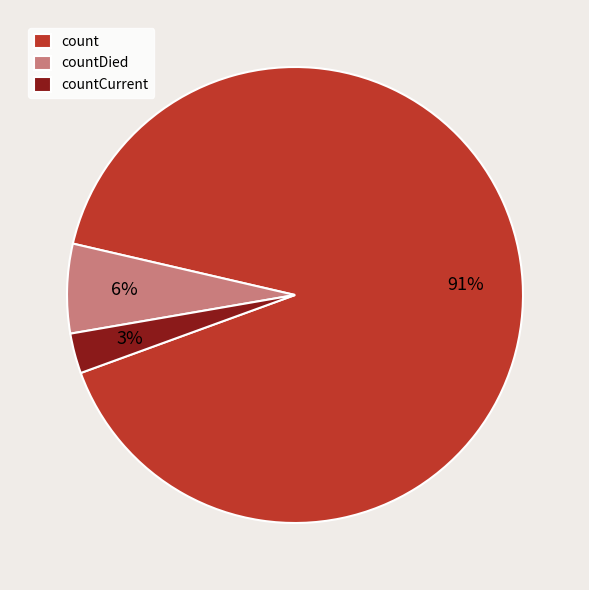

What percentage is the countDied slice, to the nearest percent?

6%